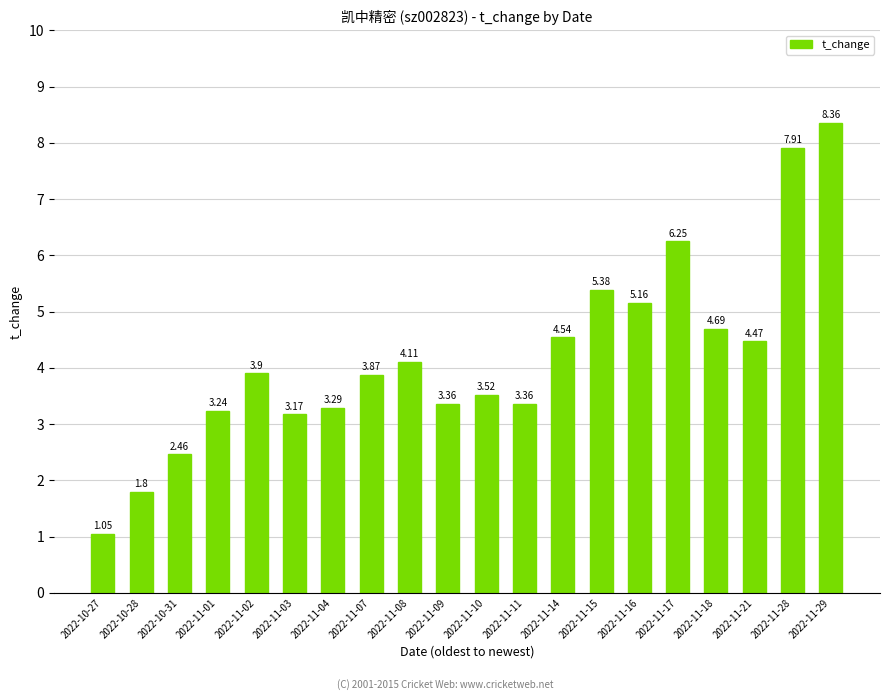

What is the ratio of the value at 2022-11-08 to the value at 2022-11-14?

0.9